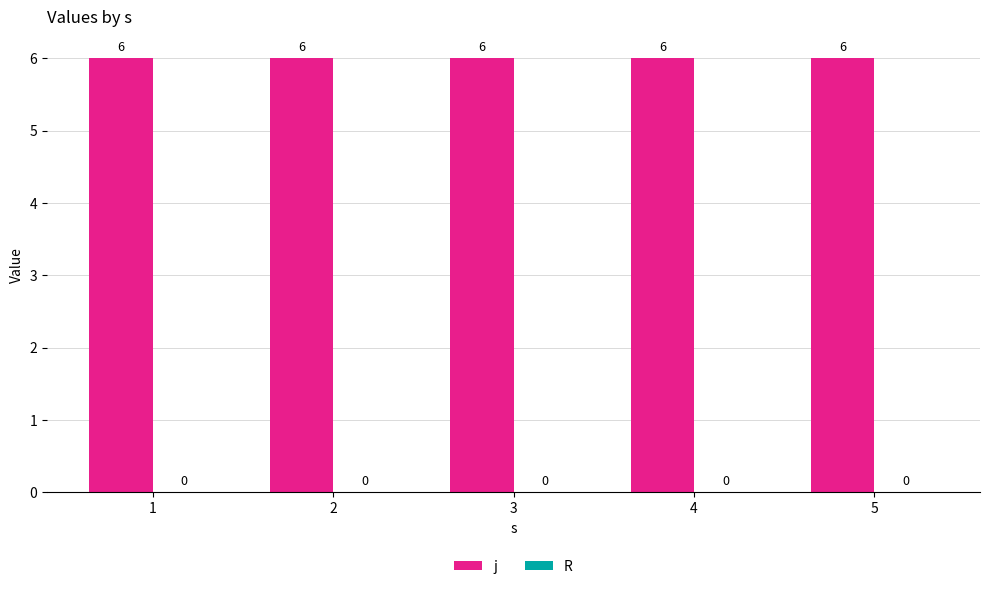

What is the value of the j bar at the 3rd from the left?

6